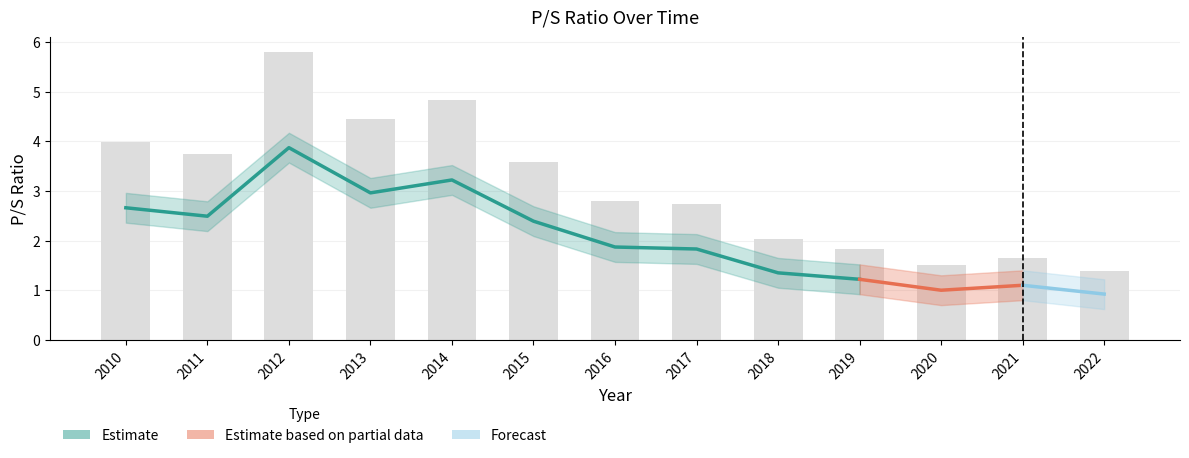

Rank the categories by ps_ratio_lower value from lowest to highest.

2022, 2020, 2021, 2019, 2018, 2017, 2016, 2015, 2011, 2010, 2013, 2014, 2012